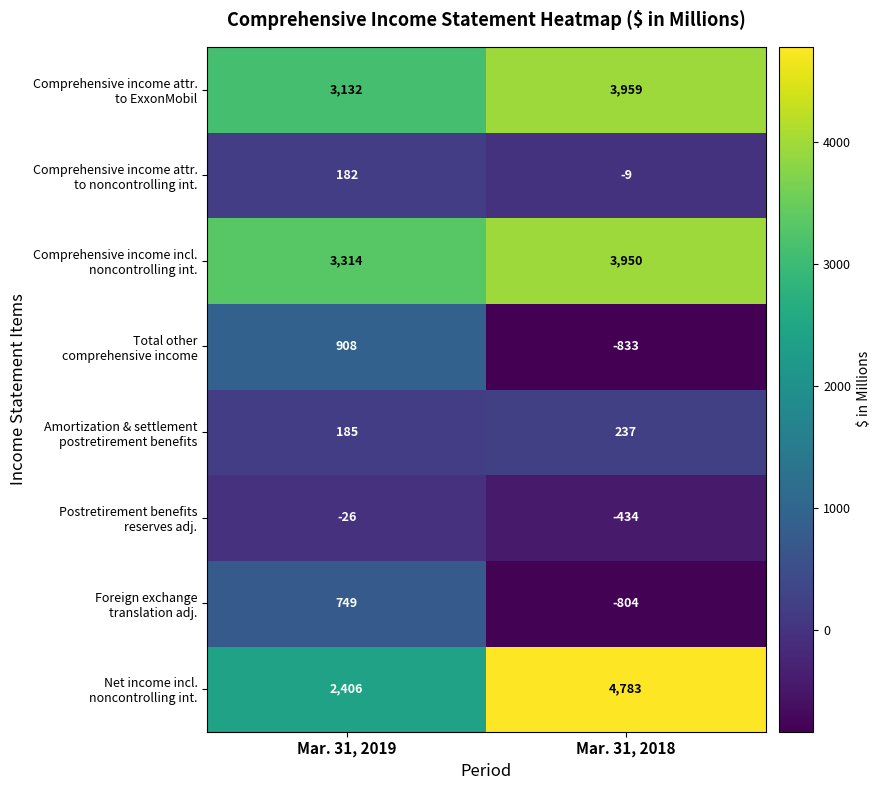

At which category is the sum across all series the highest?

Mar. 31, 2019